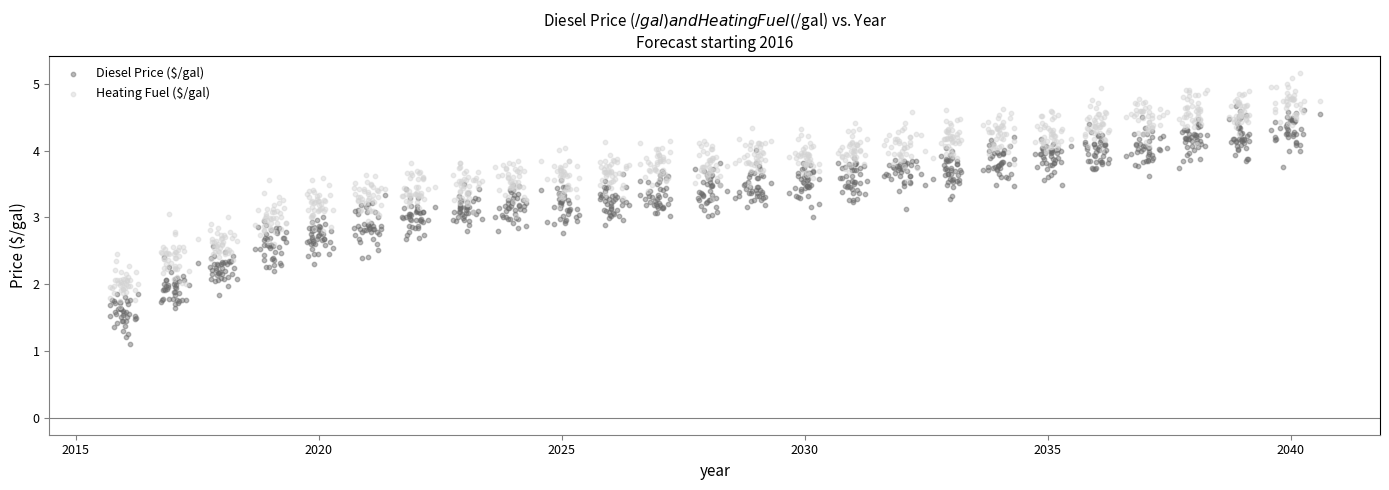

What are all the series names shown in the legend?

Diesel Price ($/gal), Heating Fuel ($/gal)